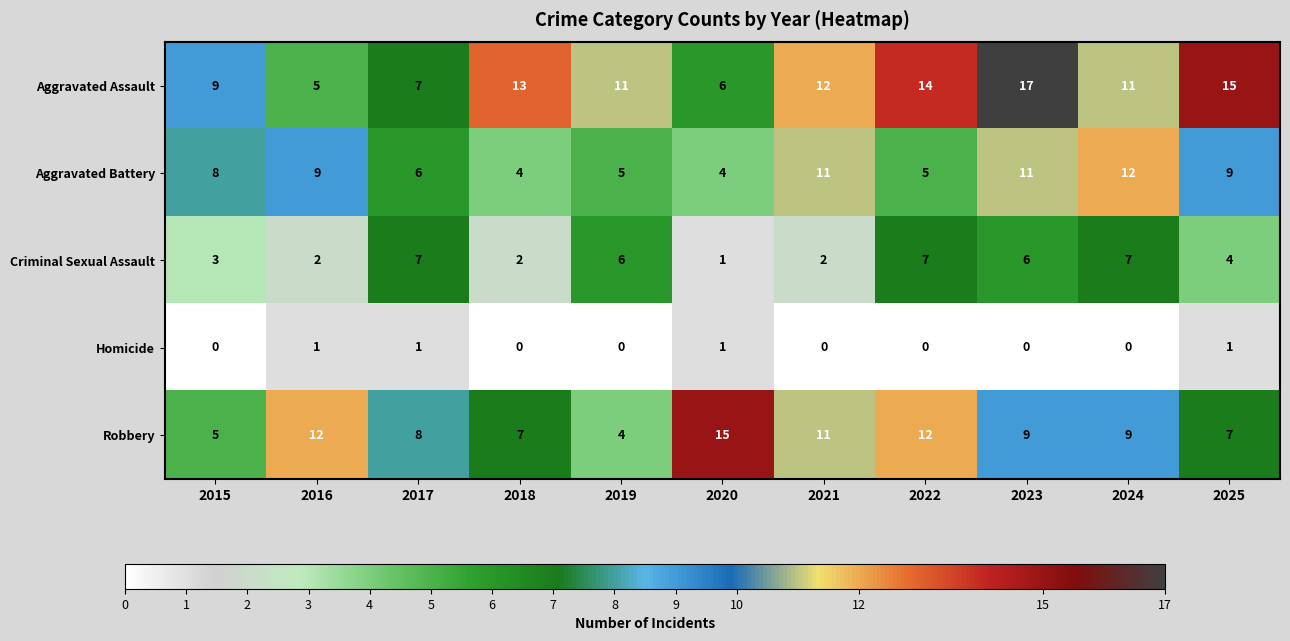

Which series changed the most between 2020 and 2022?

Aggravated Assault